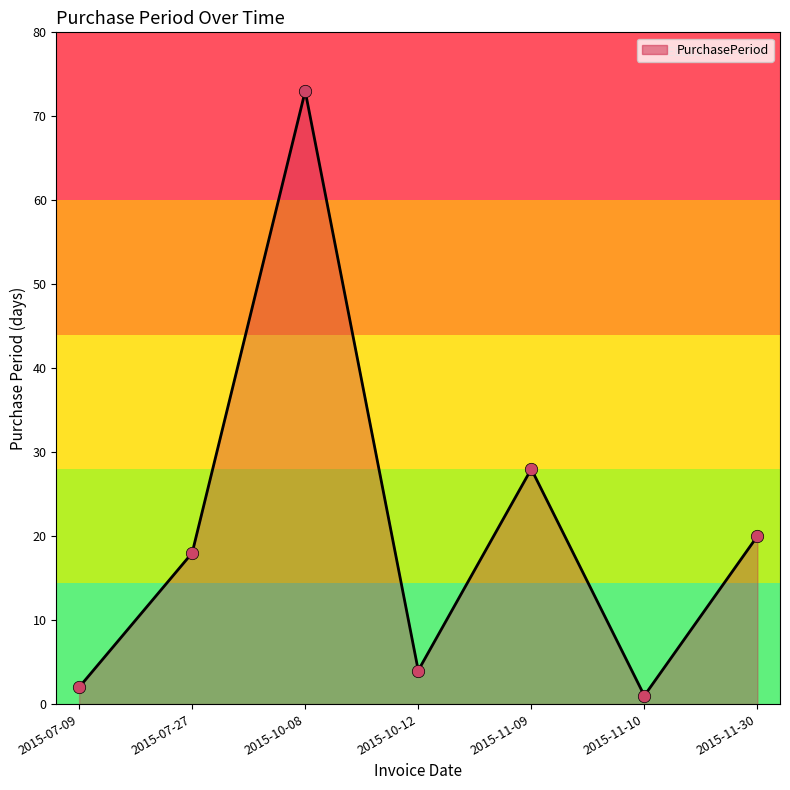

What is the ratio of the value at 2015-10-08 to the value at 2015-11-10?

73.0